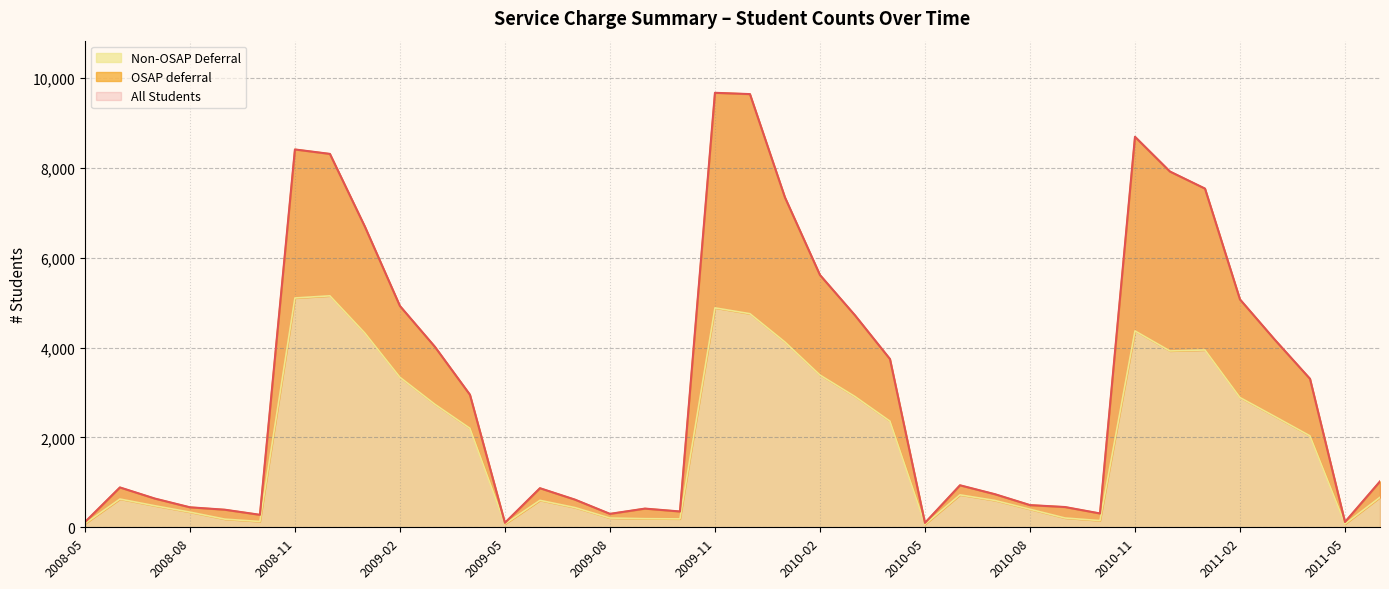

Where does the OSAP deferral series first go above 1021?

2008-11